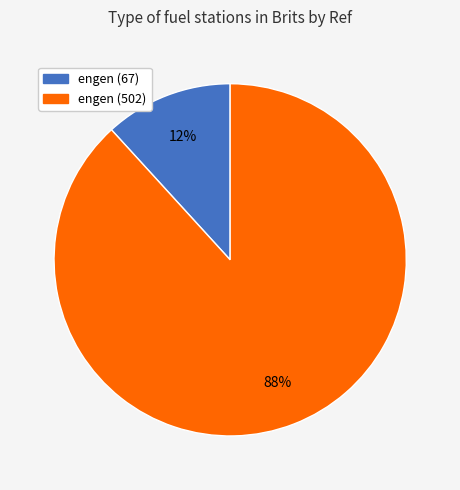

To the nearest percent, what is the average slice percentage?

50%